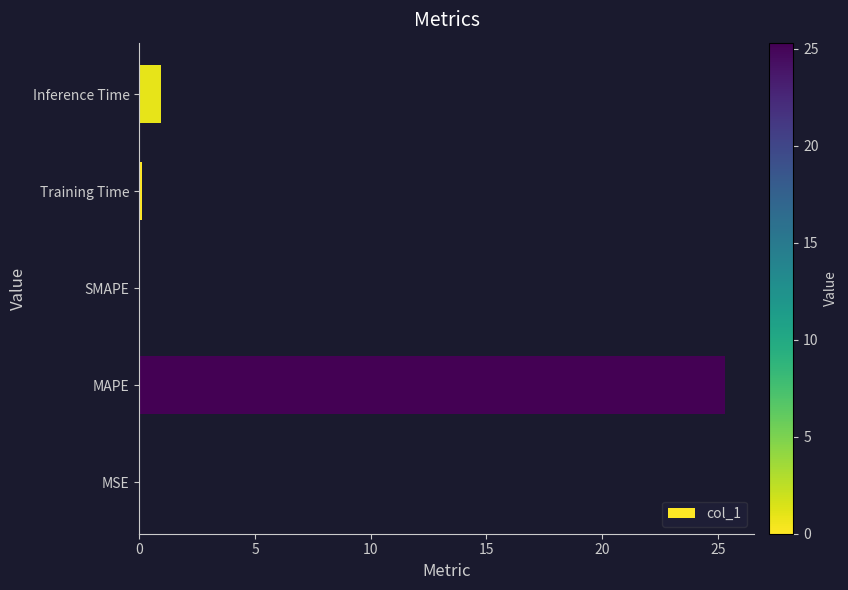

The chart shows a value of 11.0 at SMAPE. True or false?

False